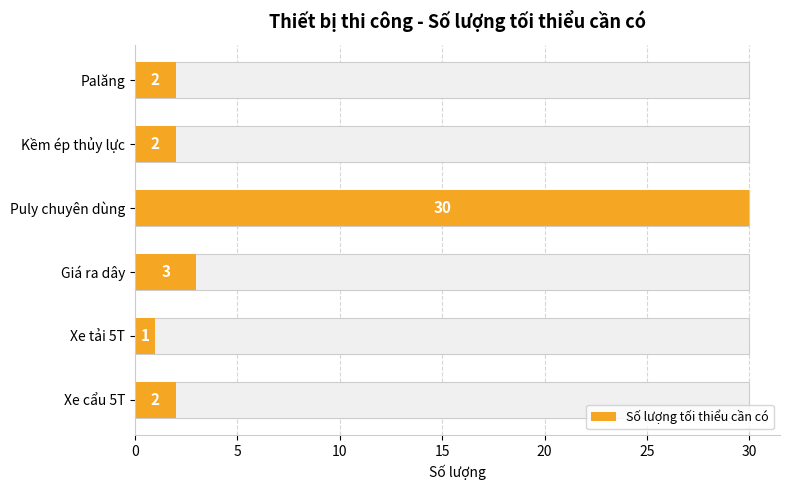

How many bars are there in total?

6